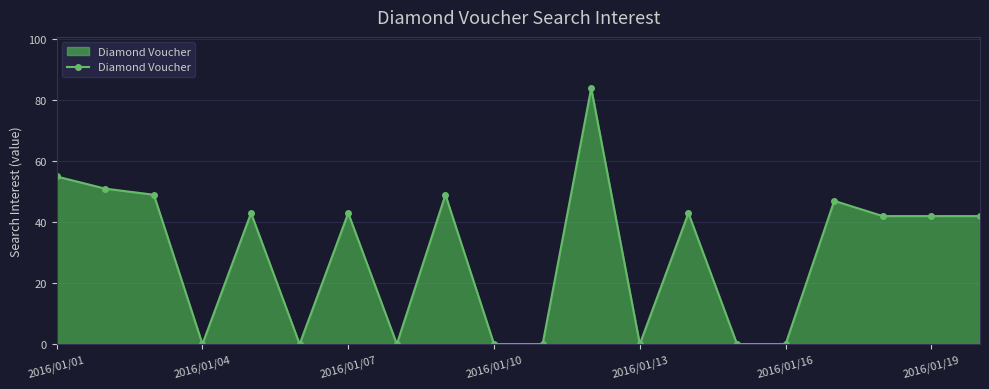

What is the value of the 5th point from the left?

43